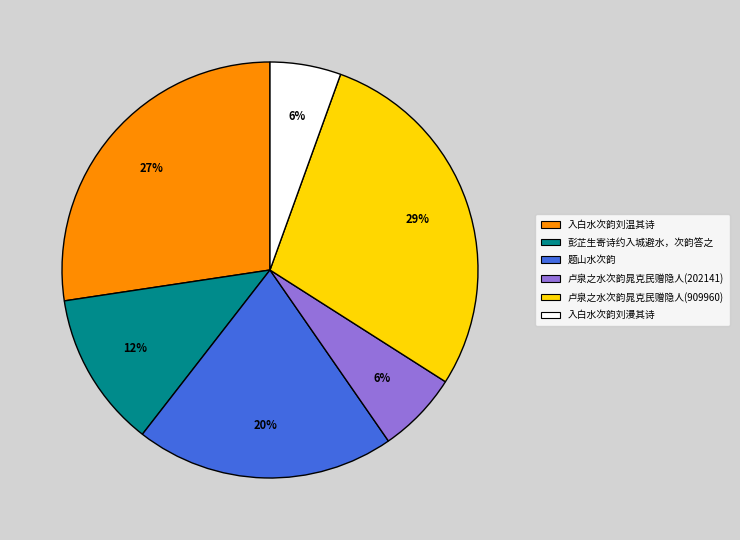

What is the ratio of the value at 题山水次韵 to the value at 卢泉之水次韵晁克民赠隐人(909960)?

0.7